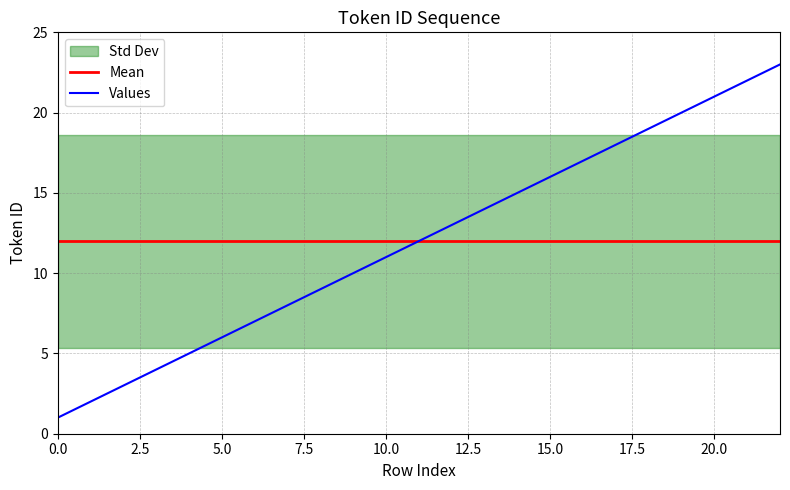

How many data points does each series have?

23